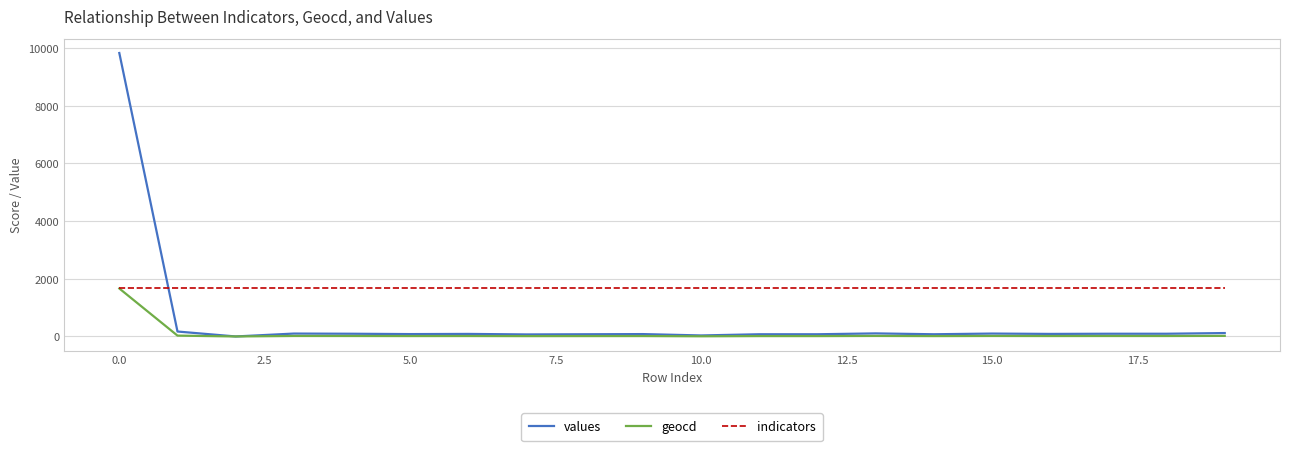

Which series has the widest spread of values?

values